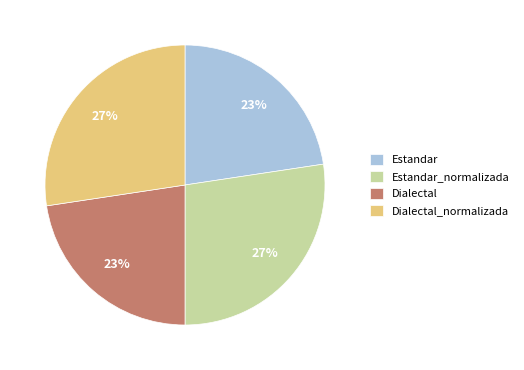

To the nearest percent, what is the average slice percentage?

25%